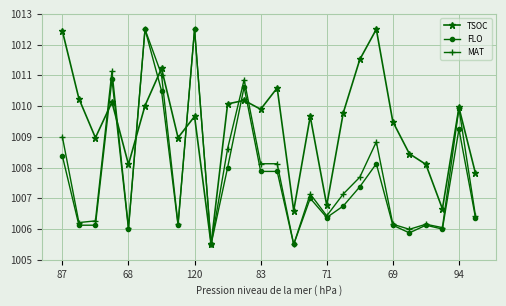

True or false: TSOC has more than 1 points higher than both neighbors.

True